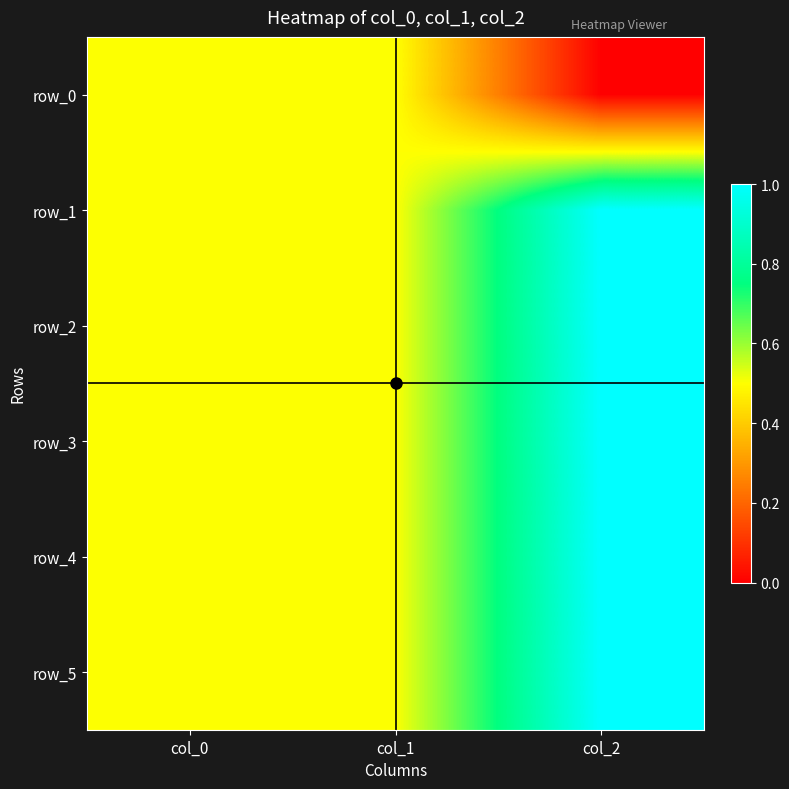

True or false: row_1 has a value of 0.5 at col_0.

True